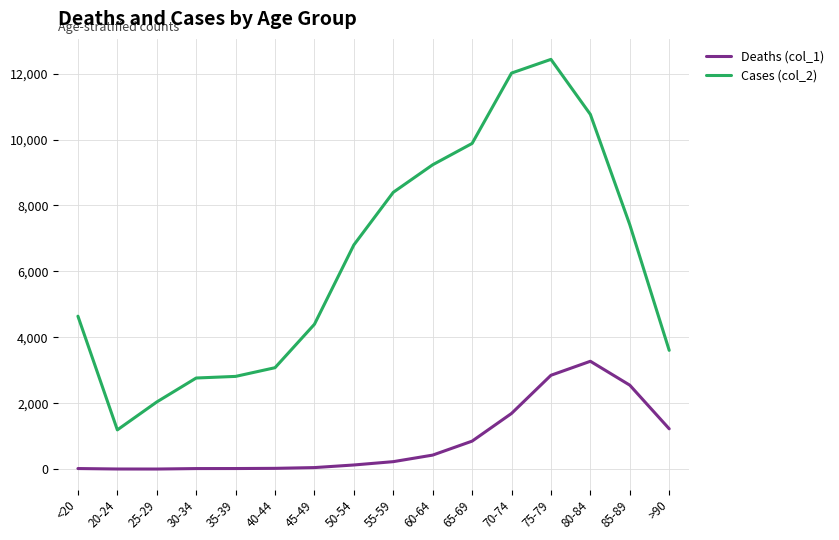

Rank the series by their average value, from highest to lowest.

Cases (col_2), Deaths (col_1)